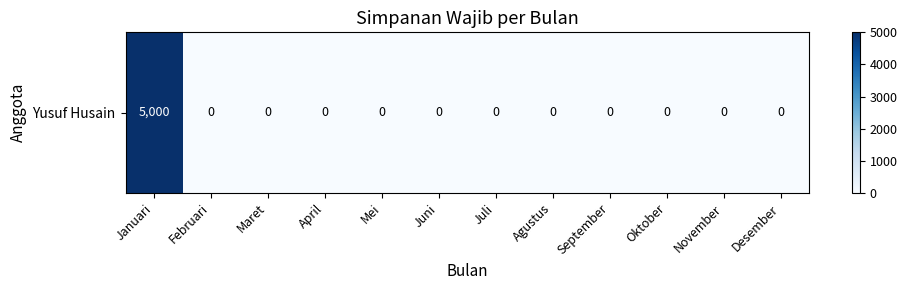

Rank the categories by value from highest to lowest.

Januari, Februari, Maret, April, Mei, Juni, Juli, Agustus, September, Oktober, November, Desember